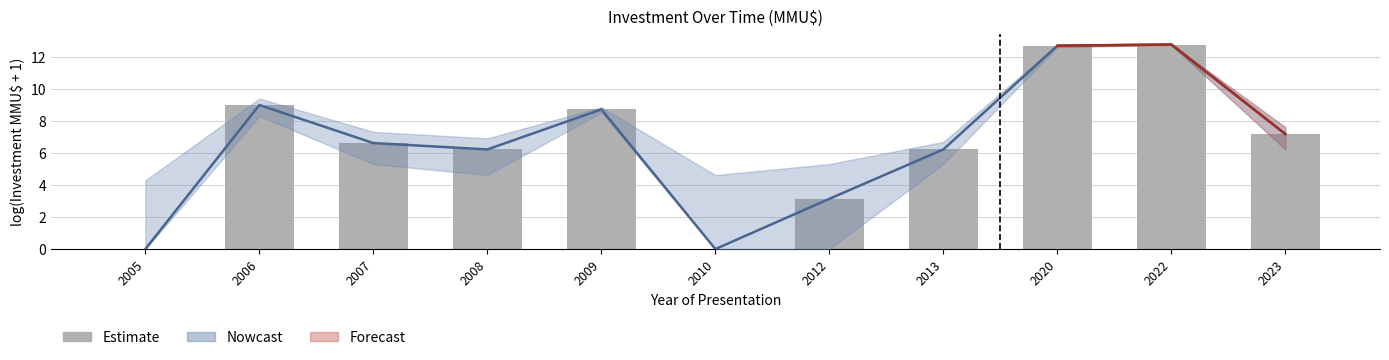

Rank the categories by value from highest to lowest.

2022, 2020, 2006, 2009, 2023, 2007, 2008, 2013, 2012, 2005, 2010